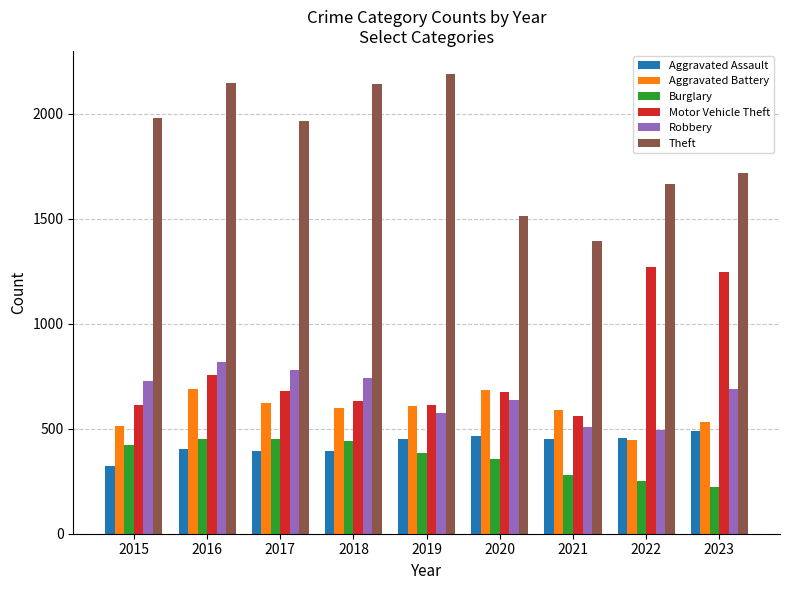

Which category has the lowest value in the Theft series?

2021